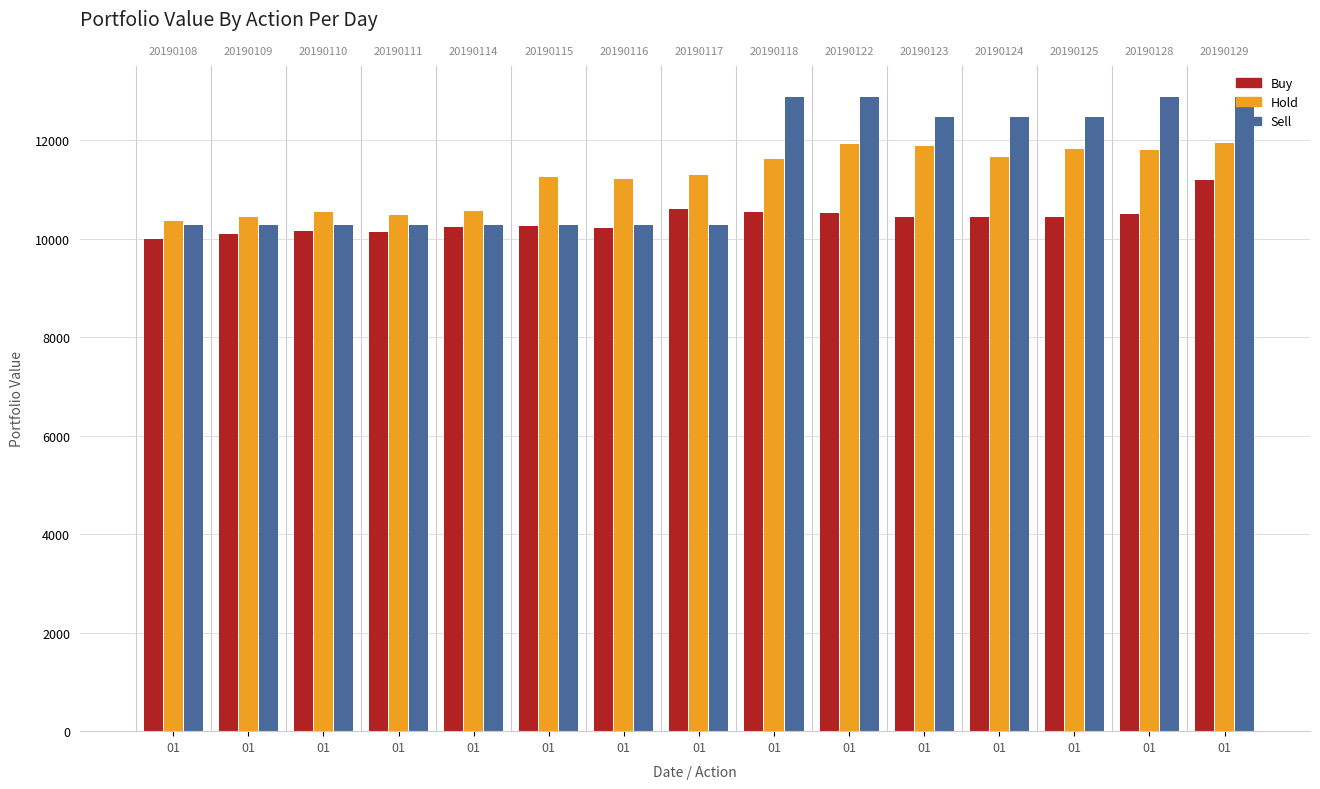

At 01, list the series in order from smallest to largest.

Buy, Sell, Hold